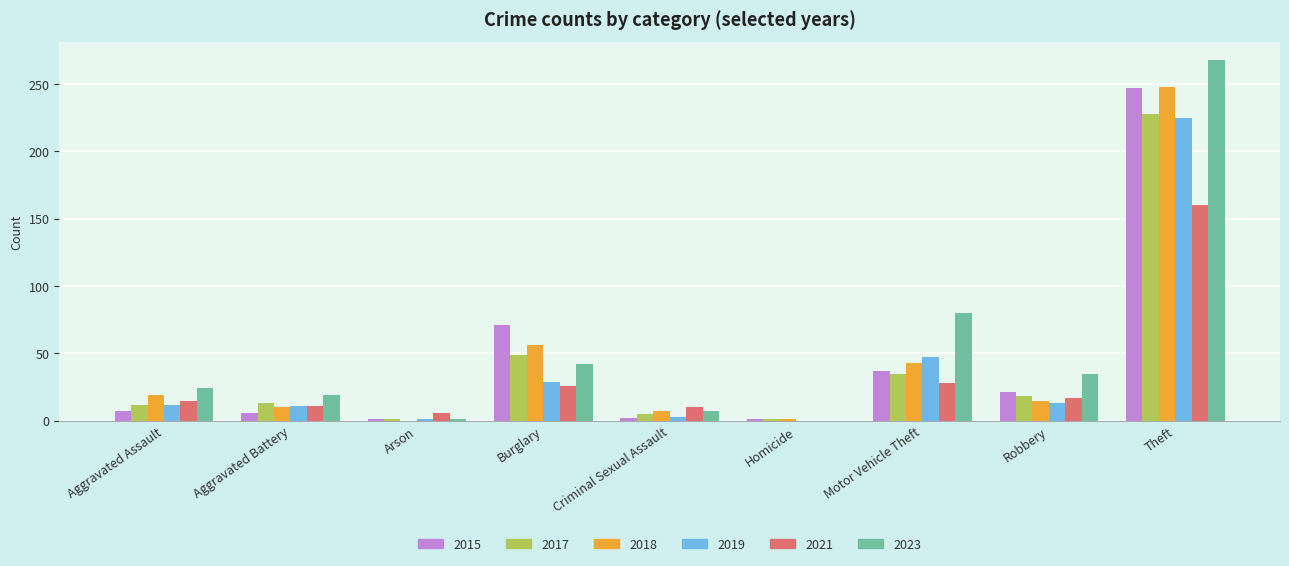

The value of 2017 at Aggravated Assault is 12. True or false?

True